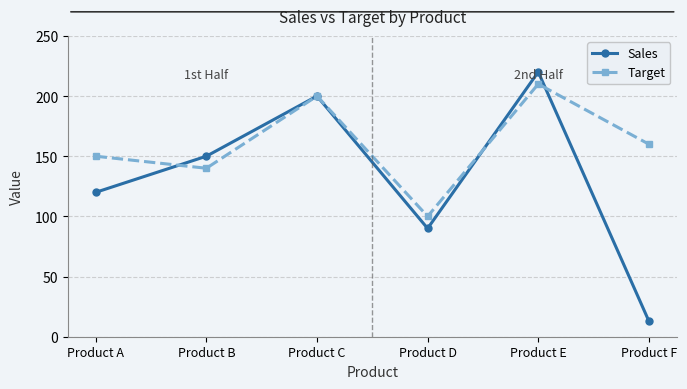

Is this an area chart (filled region under the line)?

No